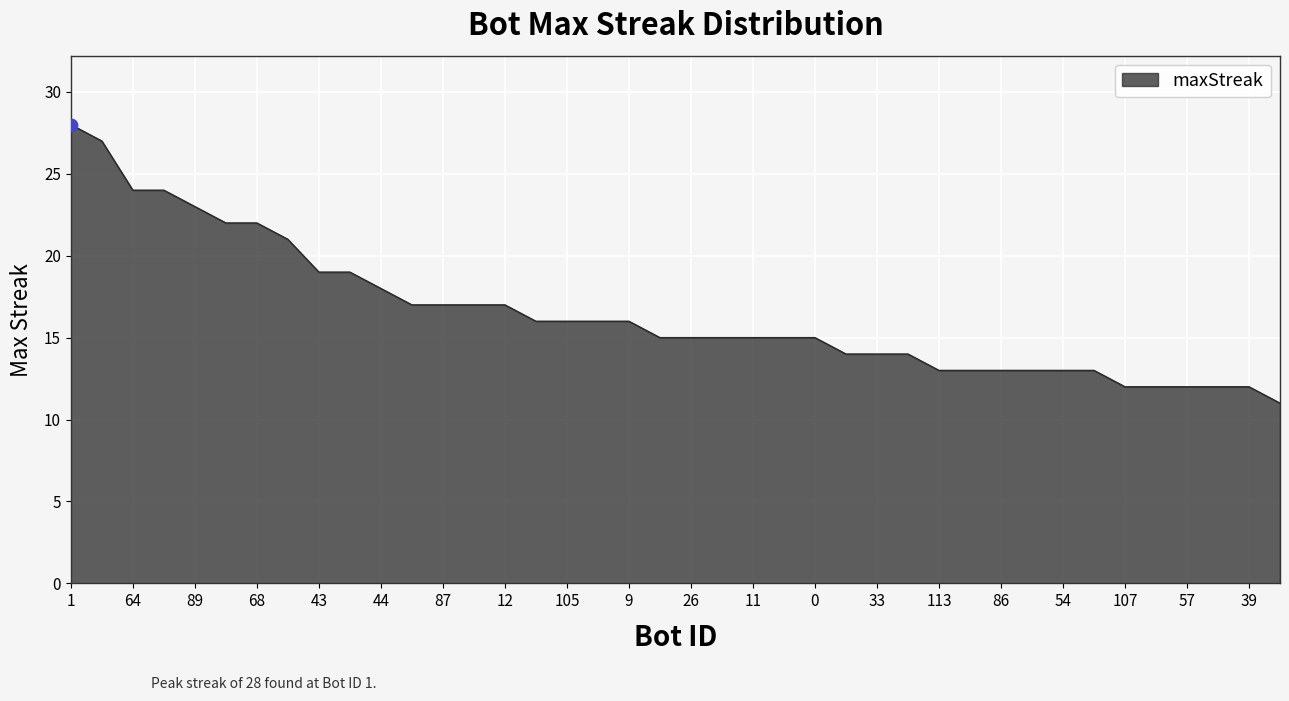

What is the greatest value displayed?

28